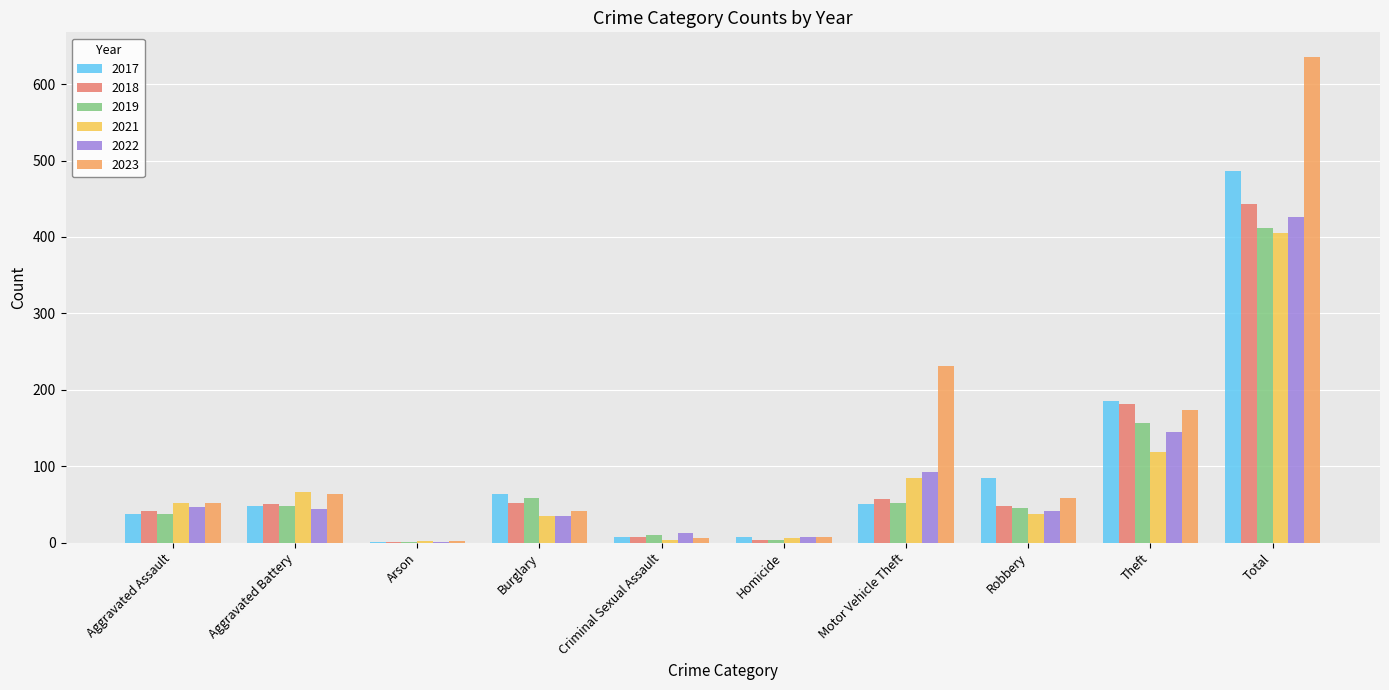

At which category is the sum across all series the highest?

Total